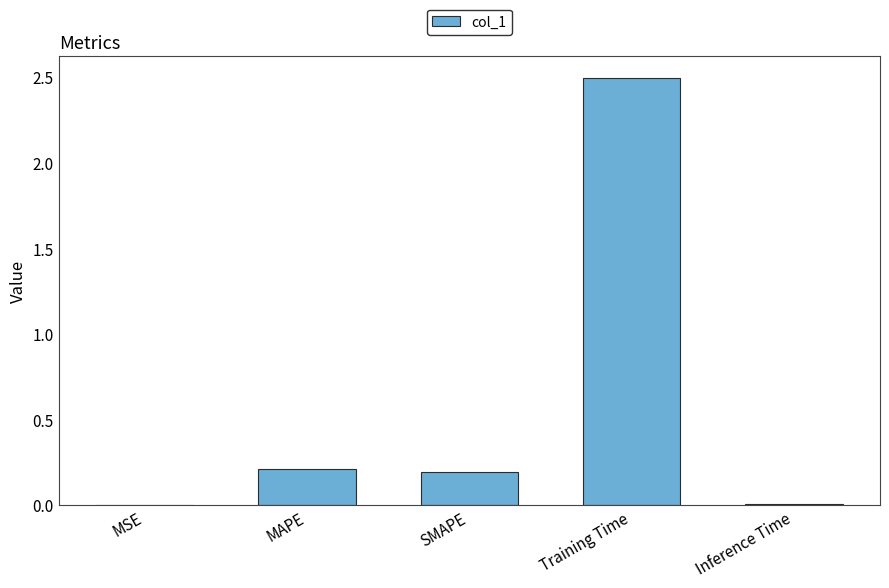

The value at MSE is 0.0. True or false?

True